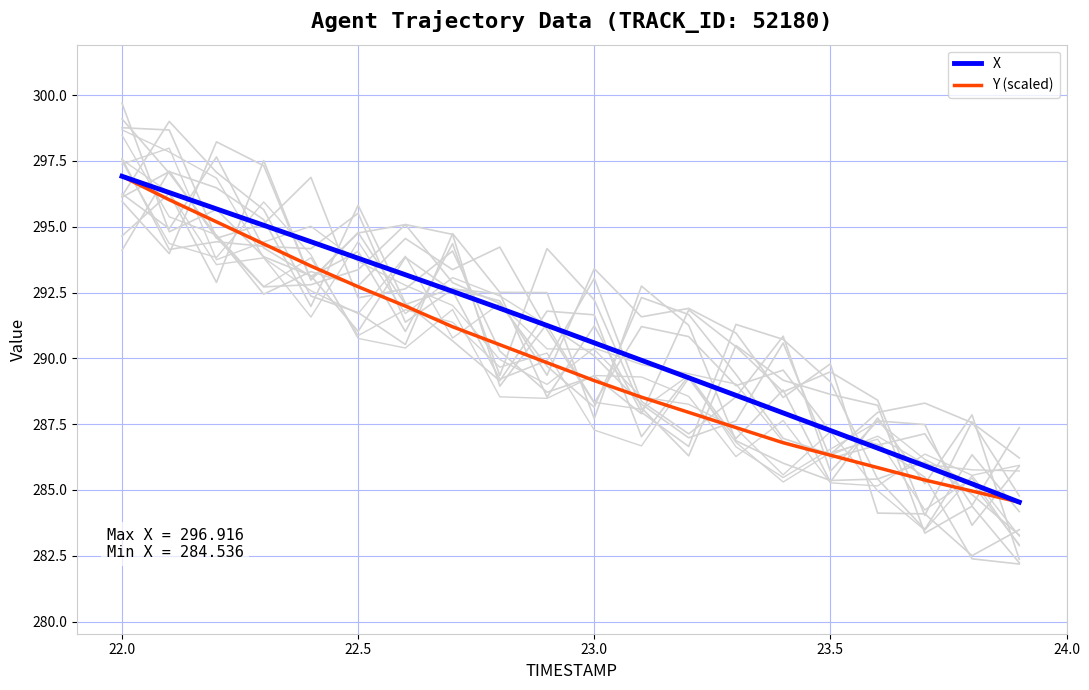

Is this an area chart (filled region under the line)?

No